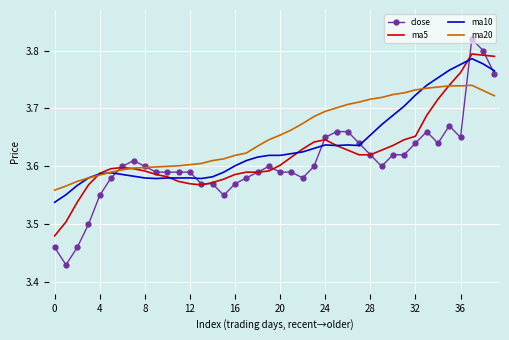

Which series has the largest range (max minus min)?

close